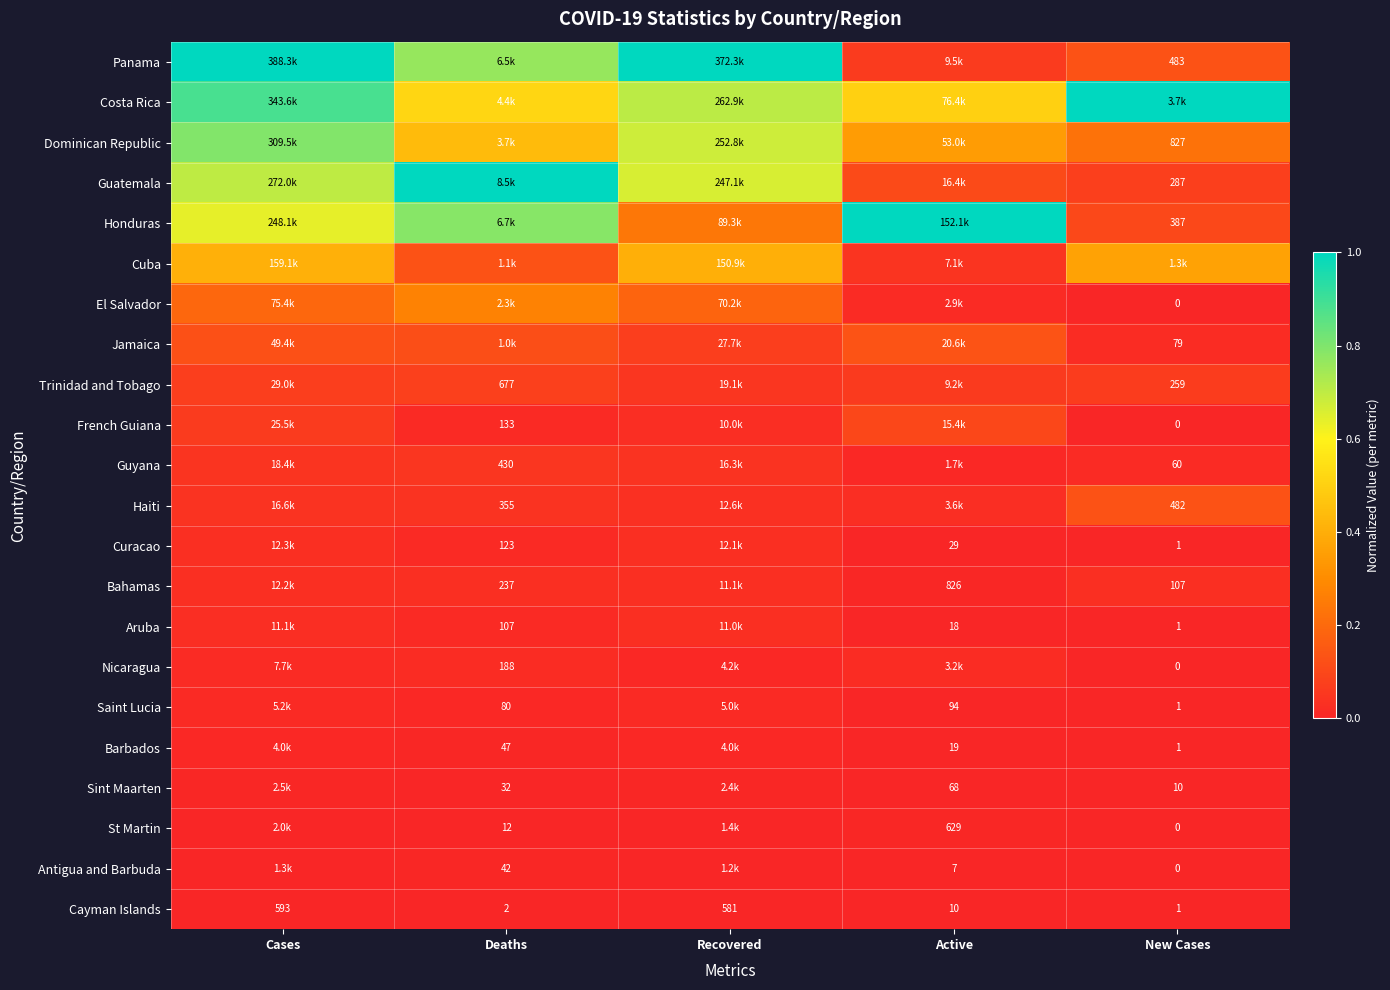

Is the value of Guyana at New Cases greater than the value of Sint Maarten at Deaths?

Yes